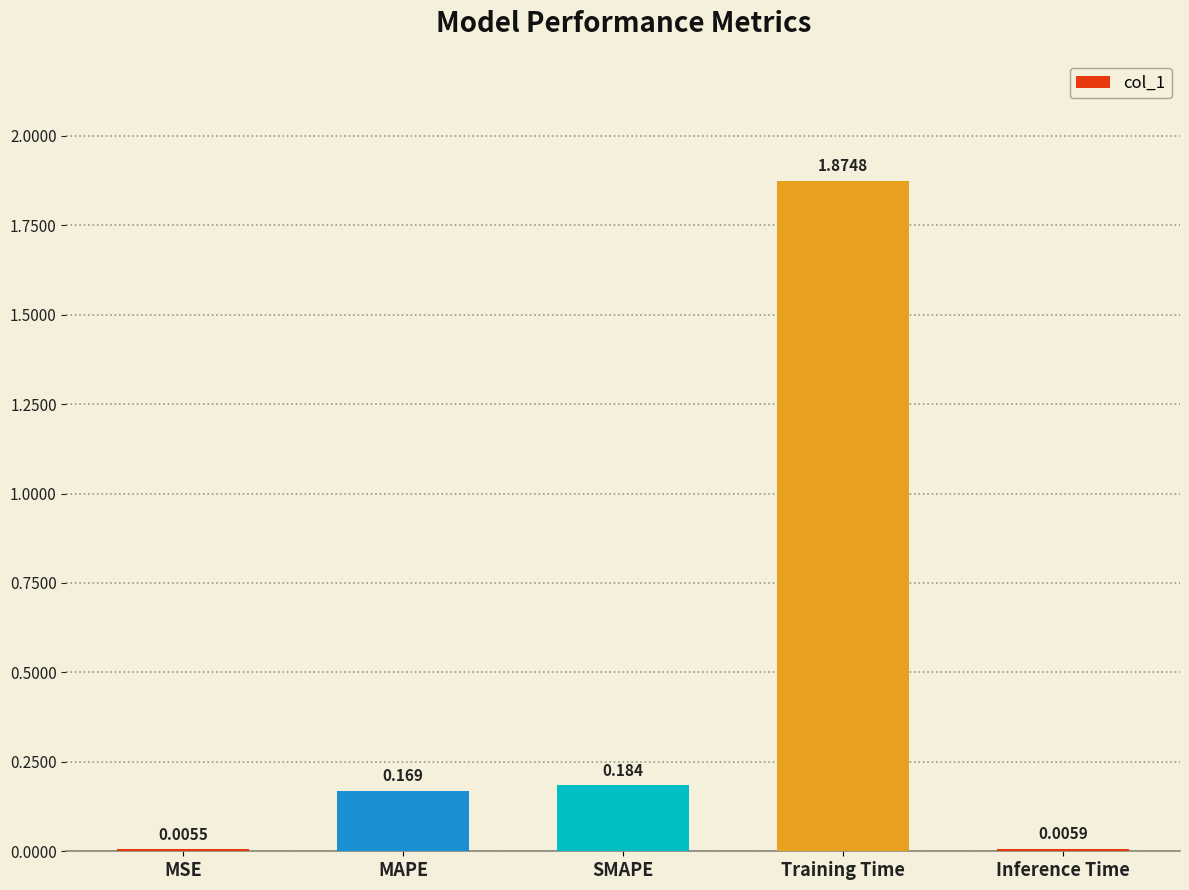

Which has a higher value, MAPE or Training Time?

Training Time